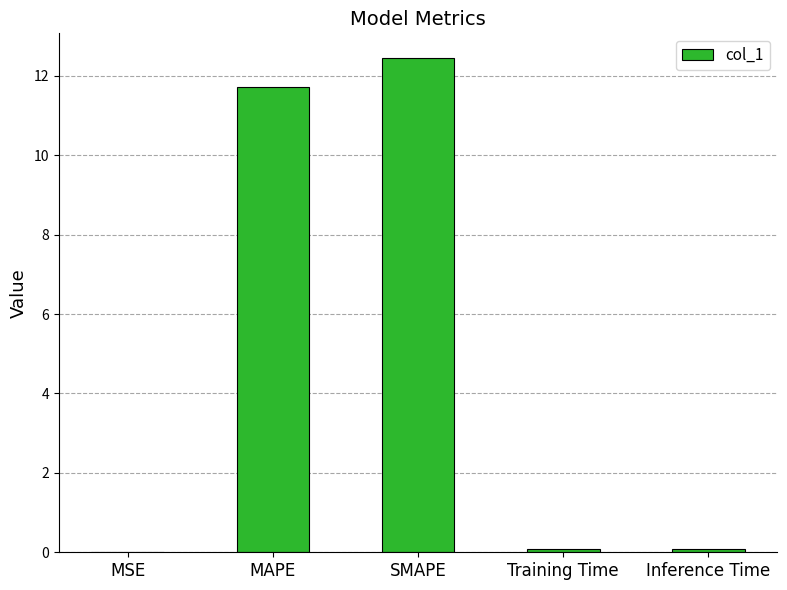

The chart shows a value of 11.7 at MAPE. True or false?

True